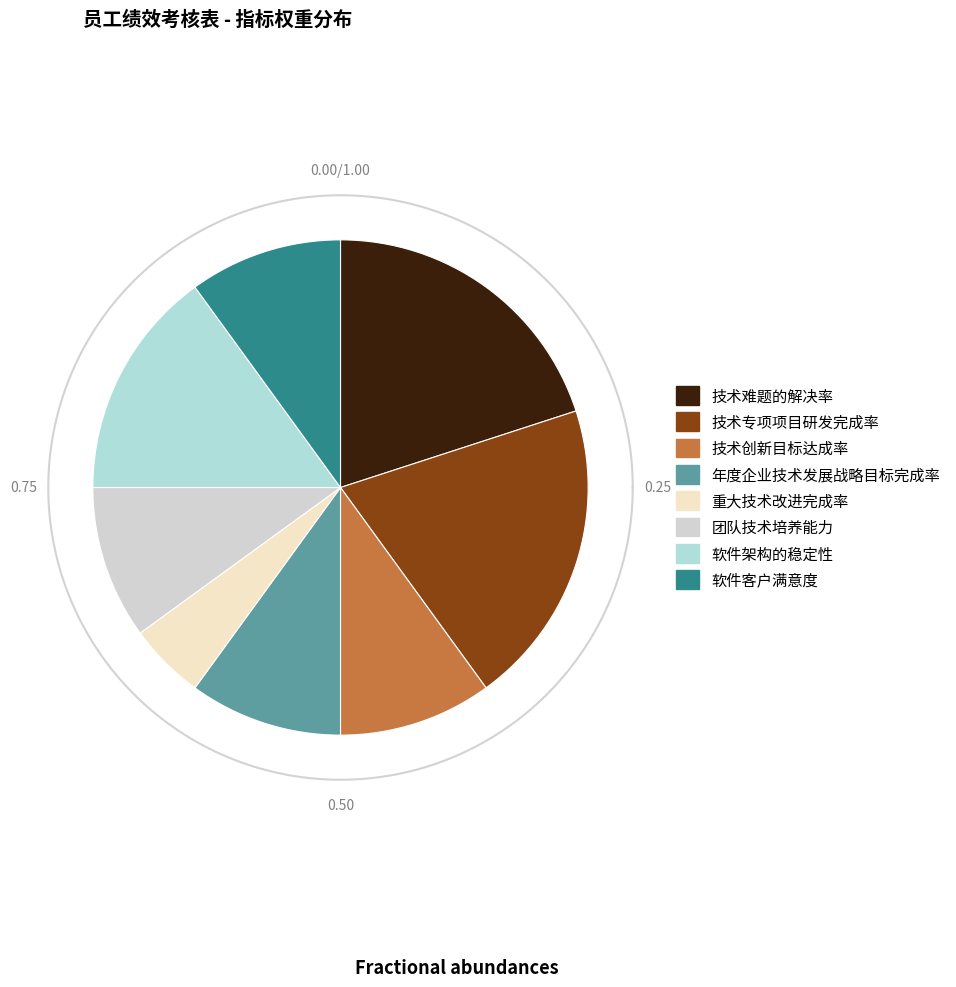

Count the number of slices in the pie.

8